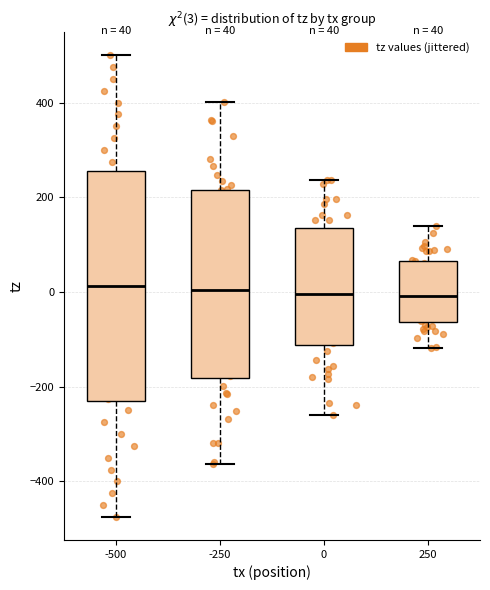

Which box is the tallest, from its lower edge to its upper edge?

-500